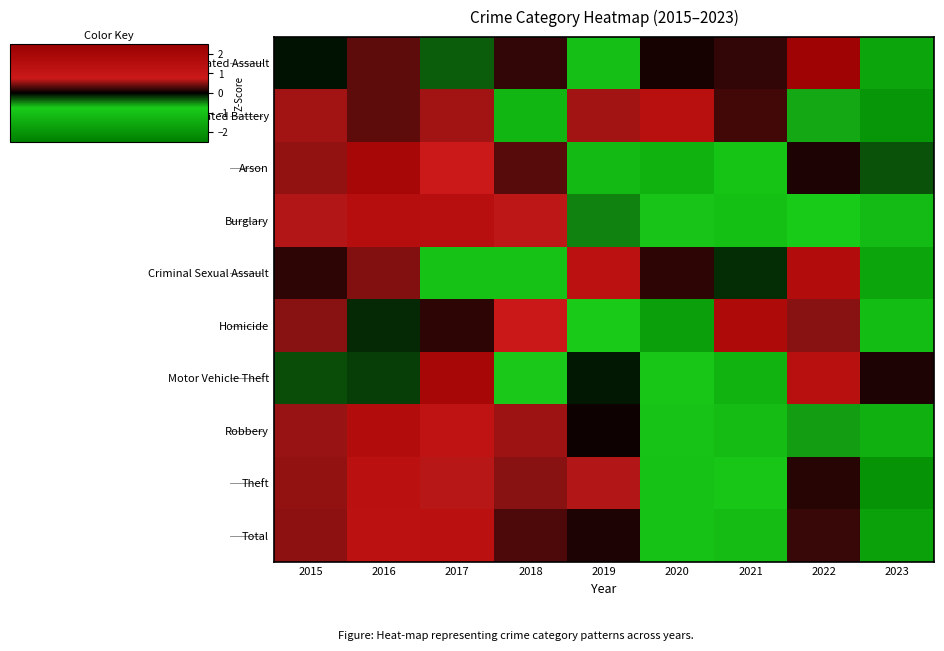

Reading left to right, list all the values displayed in this chart.

Aggravated Assault: 2015=-0.1	2016=0.3	2017=-0.3	2018=0.2	2019=-1.0	2020=0.1	2021=0.2	2022=2.2	2023=-1.6
Aggravated Battery: 2015=0.6	2016=0.3	2017=0.6	2018=-1.2	2019=0.6	2020=1.4	2021=0.2	2022=-0.6	2023=-2.0
Arson: 2015=0.5	2016=2.0	2017=0.7	2018=0.3	2019=-1.1	2020=-1.3	2021=-0.9	2022=0.1	2023=-0.3
Burglary: 2015=0.7	2016=1.5	2017=1.4	2018=0.7	2019=-0.5	2020=-0.9	2021=-1.0	2022=-0.7	2023=-1.1
Criminal Sexual Assault: 2015=0.2	2016=0.5	2017=-1.0	2018=-1.0	2019=1.3	2020=0.2	2021=-0.2	2022=1.6	2023=-1.6
Homicide: 2015=0.5	2016=-0.1	2017=0.2	2018=0.8	2019=-0.8	2020=-1.7	2021=1.8	2022=0.5	2023=-1.1
Motor Vehicle Theft: 2015=-0.3	2016=-0.2	2017=2.0	2018=-0.7	2019=-0.1	2020=-0.9	2021=-1.3	2022=1.4	2023=0.1
Robbery: 2015=0.6	2016=1.6	2017=1.2	2018=0.6	2019=0.1	2020=-0.9	2021=-1.1	2022=-0.6	2023=-1.4
Theft: 2015=0.5	2016=1.3	2017=0.7	2018=0.5	2019=0.7	2020=-1.0	2021=-0.9	2022=0.2	2023=-2.0
Total: 2015=0.5	2016=1.3	2017=1.4	2018=0.3	2019=0.1	2020=-1.0	2021=-1.1	2022=0.2	2023=-1.7